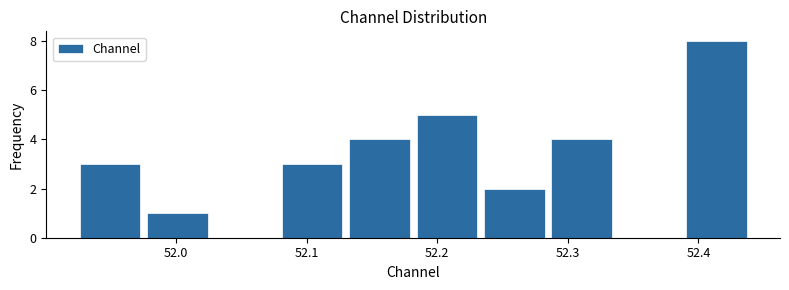

What is the height of the bar covering 52.39 to 52.44 on the x-axis? Neither the bar edges nor the heights are printed on the chart, so give them approximately, as read against the axes.

8